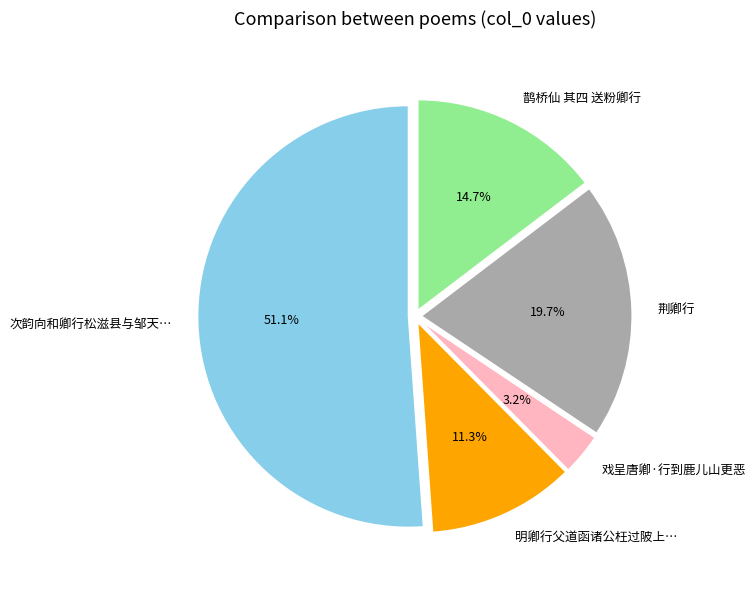

Do 明卿行父道函诸公枉过陂上… and 鹊桥仙 其四 送粉卿行 together represent more than half of the pie?

No